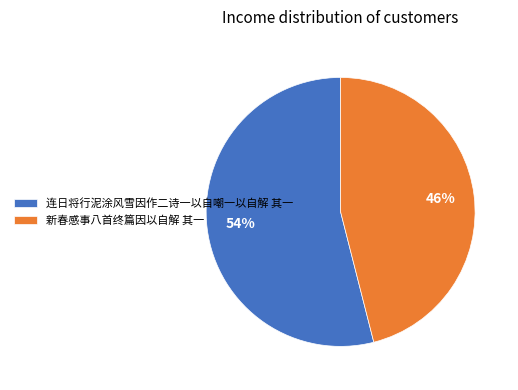

To the nearest percent, what is the difference between the largest and smallest slice percentages?

8%